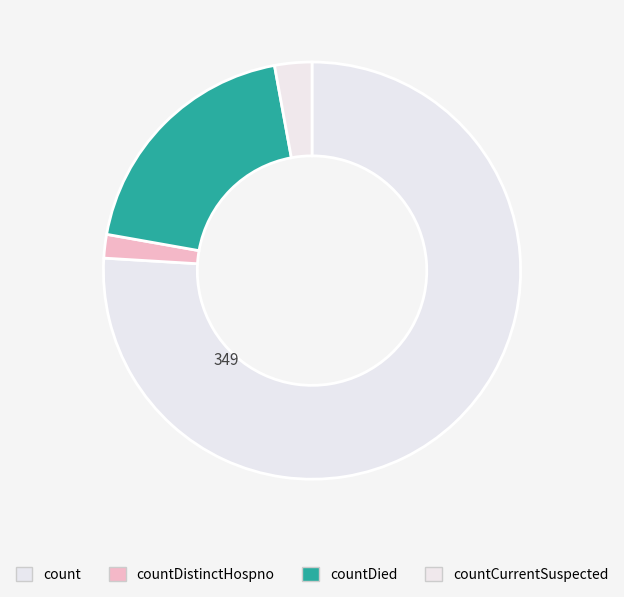

To the nearest percent, what is the difference between the countDistinctHospno and count slice percentages?

74%